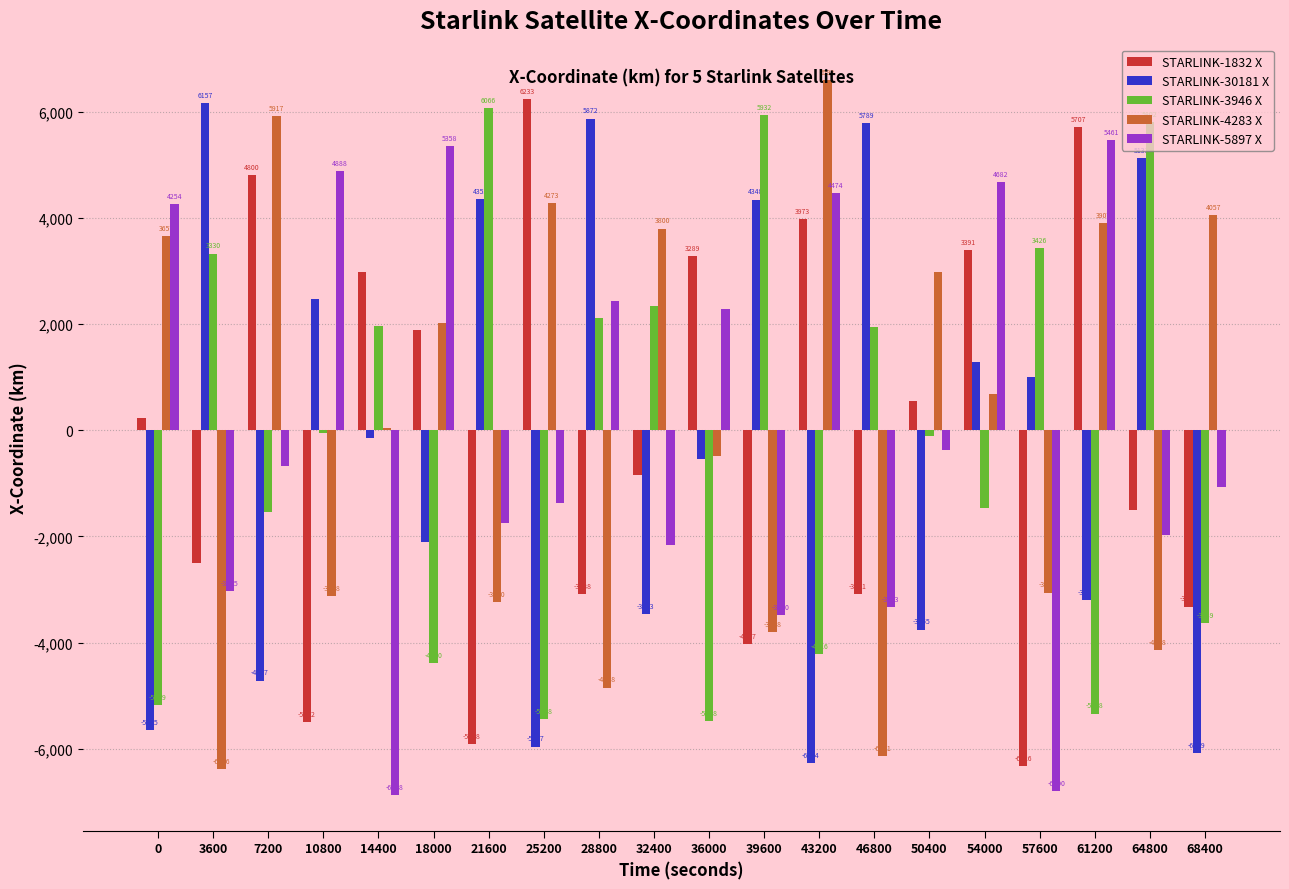

The value of STARLINK-3946 X at 18000 is -4379.8. True or false?

True